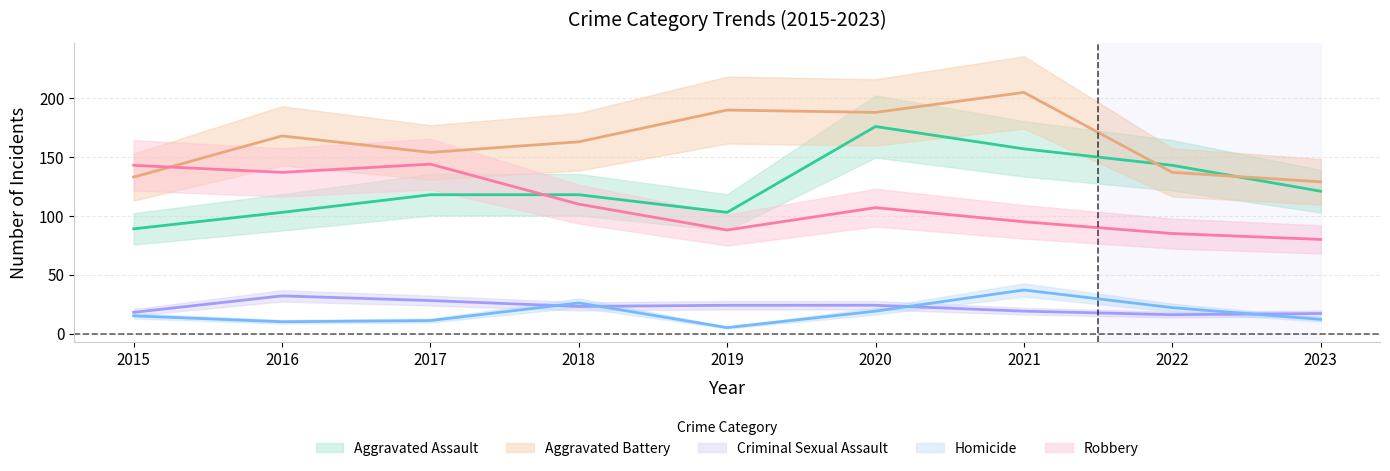

At which category does the chart reach its minimum across all series?

2019